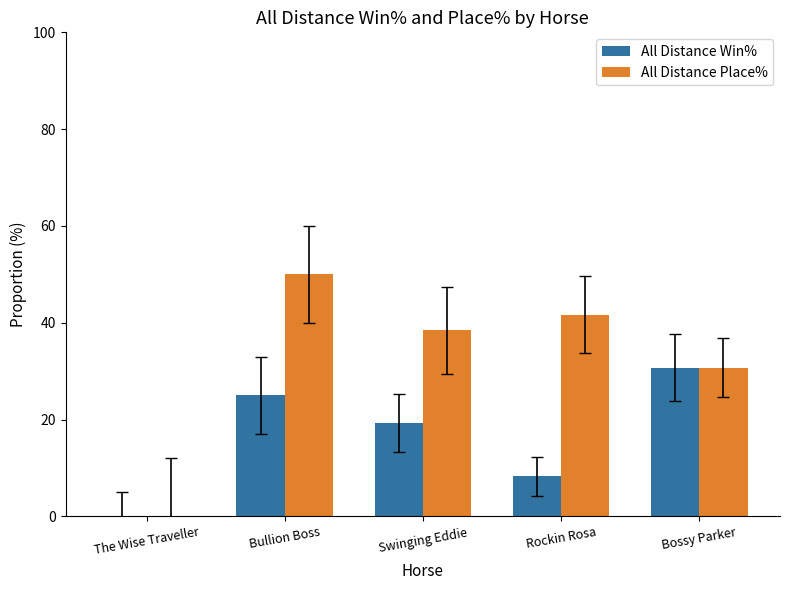

What is the average value of the All Distance Place% series?

32.2